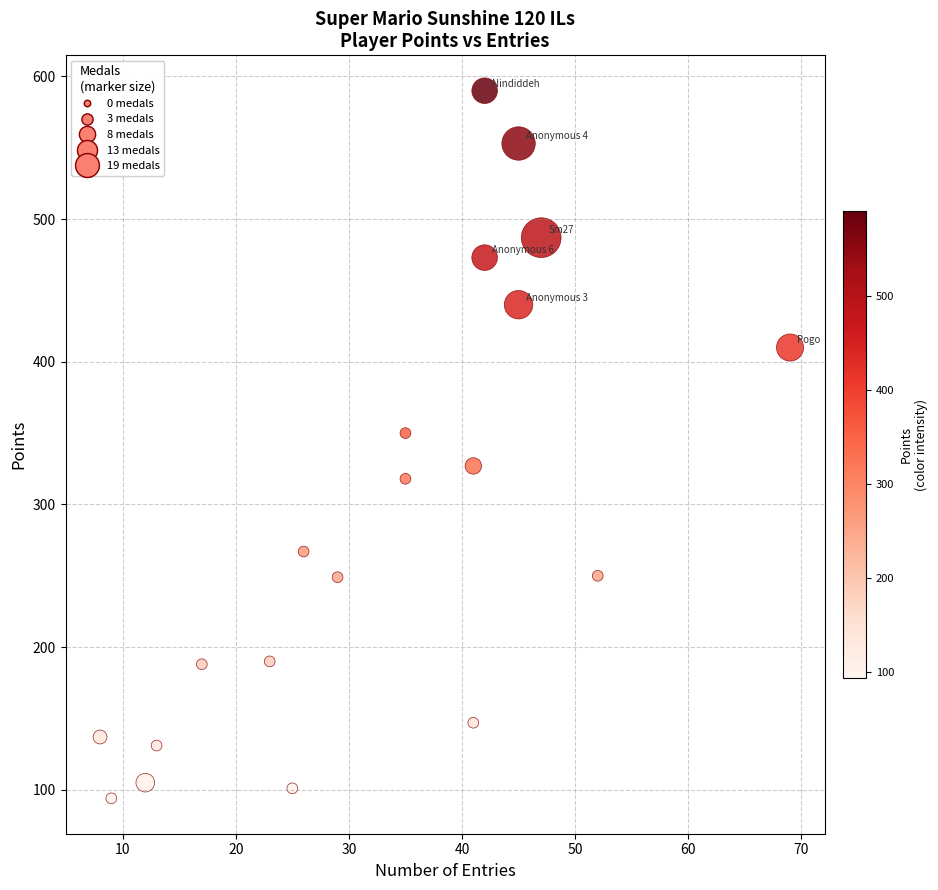

What Y value in the scatter plot is closest to 342?

350